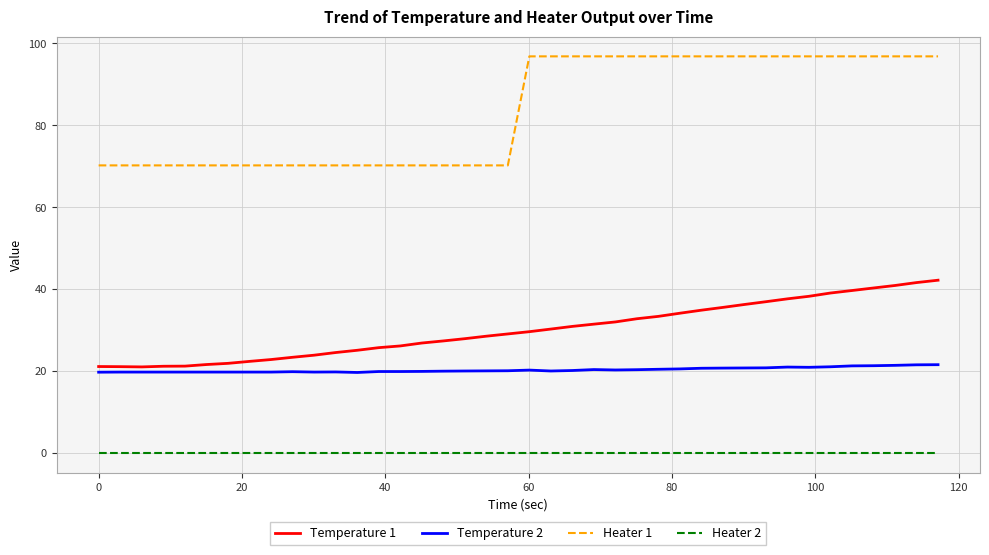

Which series has the widest spread of values?

Heater 1